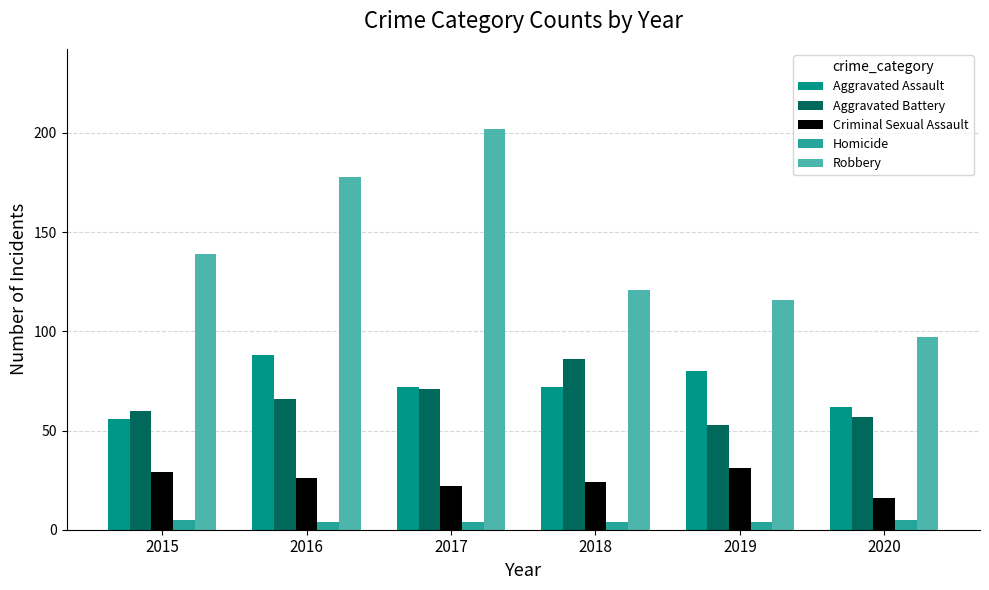

The Robbery series shows 121 at 2018. True or false?

True